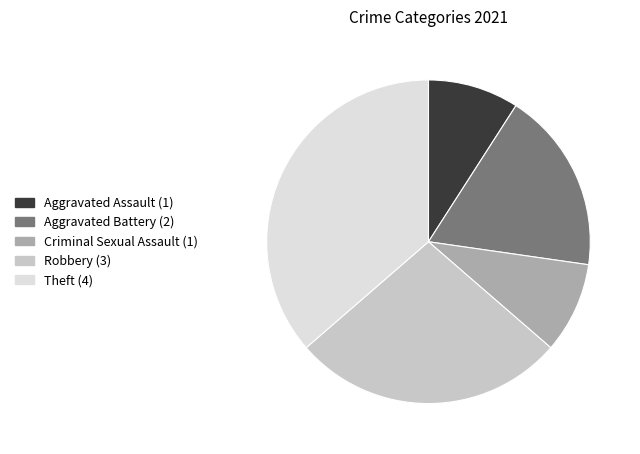

Combined, do Theft and Criminal Sexual Assault account for over 50%?

No